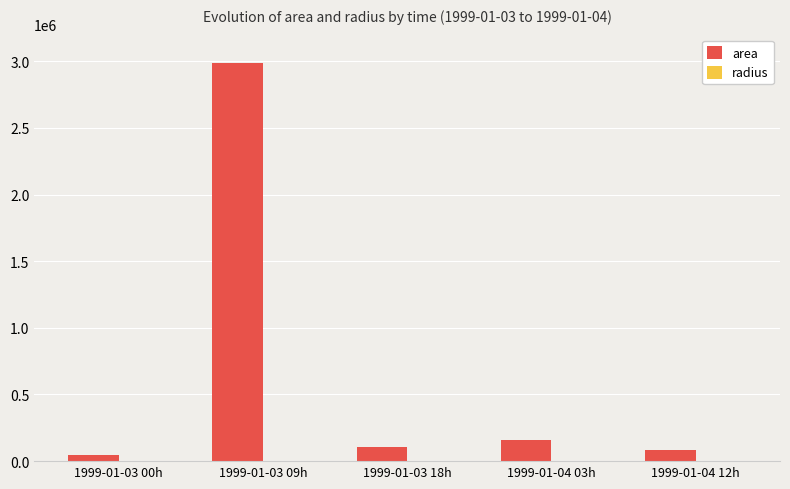

The value of area at 1999-01-03 09h is 2985000.0. True or false?

True